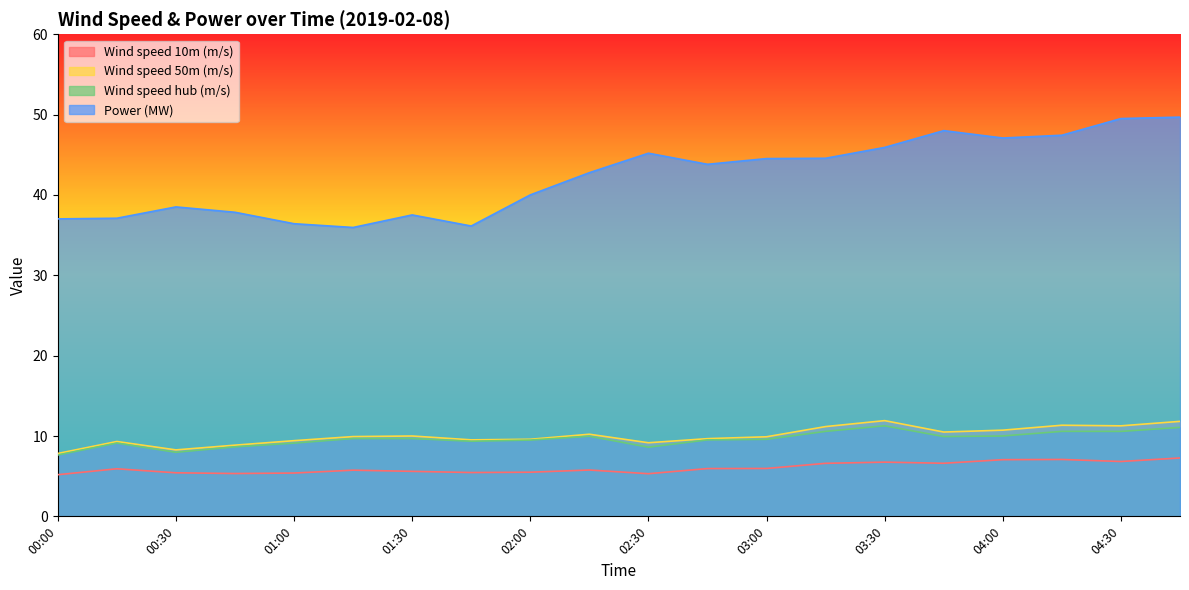

What is the maximum value shown in the chart?

49.7